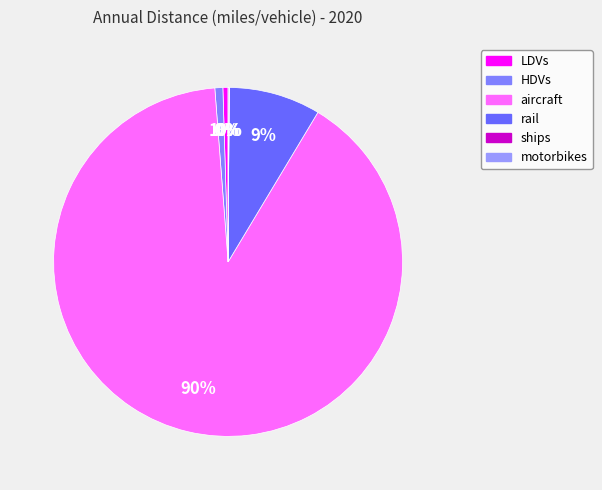

Count the number of slices in the pie.

6